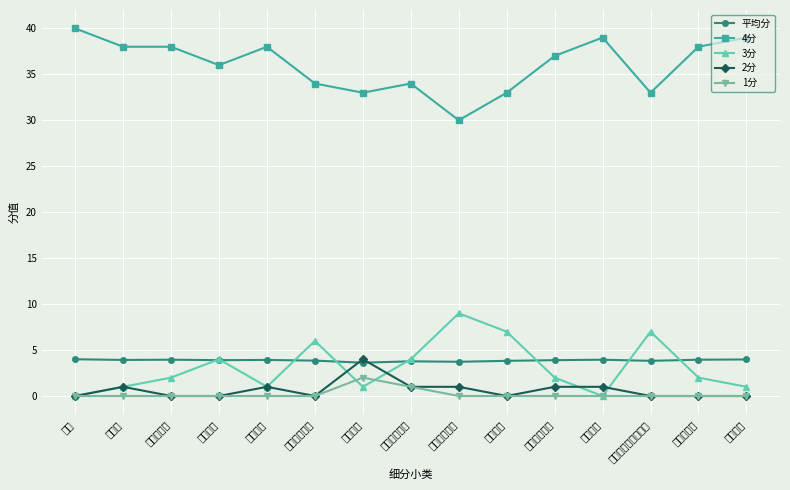

The value of 1分 at 可替换版本 is 0.0. True or false?

True